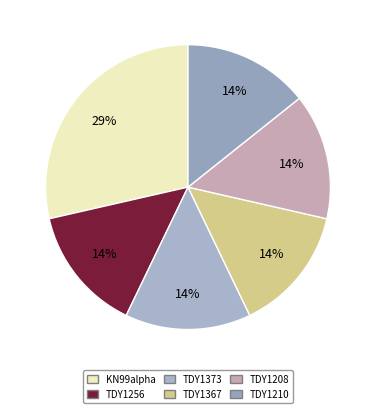

True or false: KN99alpha accounts for 29% of the total.

True